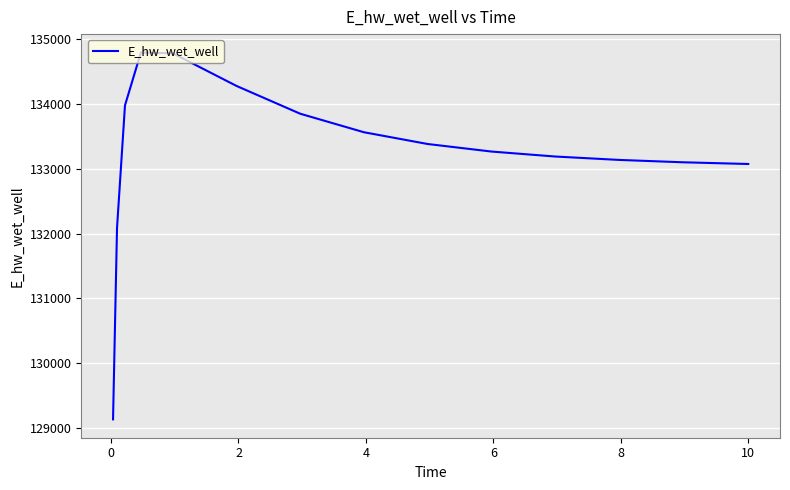

Does the chart have visible grid lines?

Yes